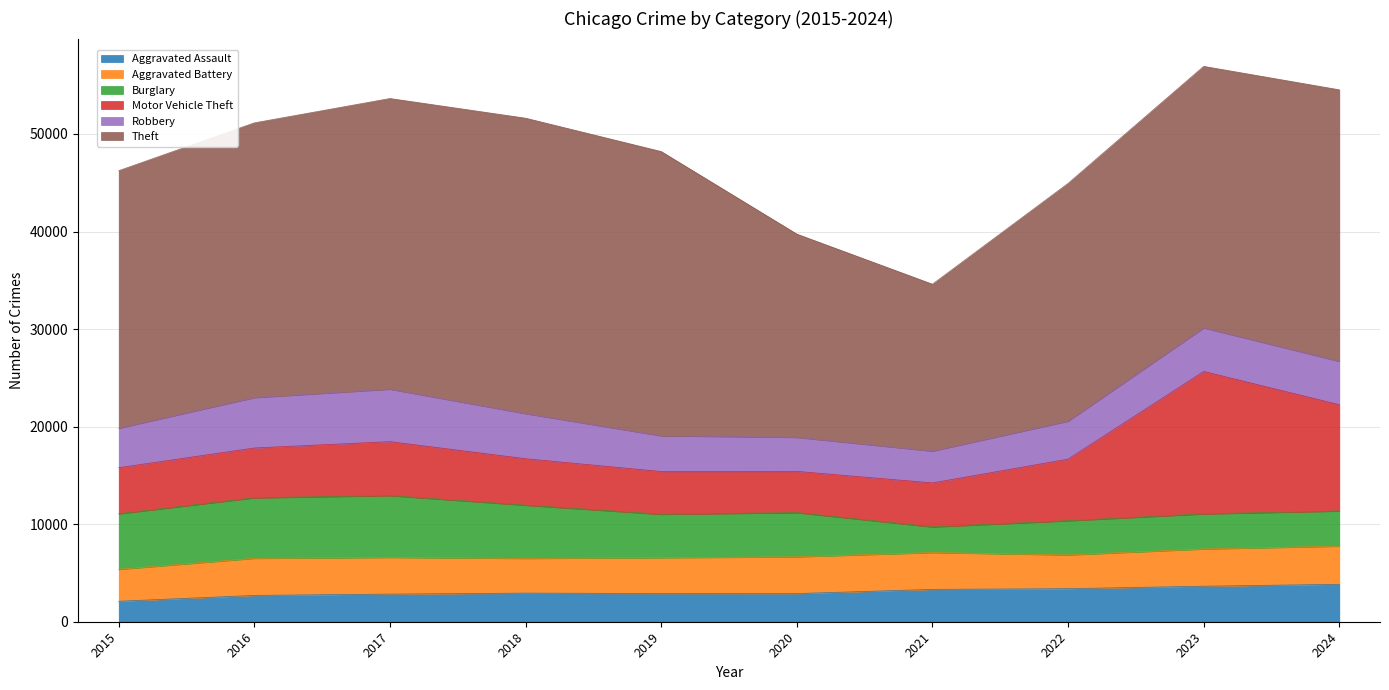

True or false: Theft and Aggravated Assault intersect in this chart.

False